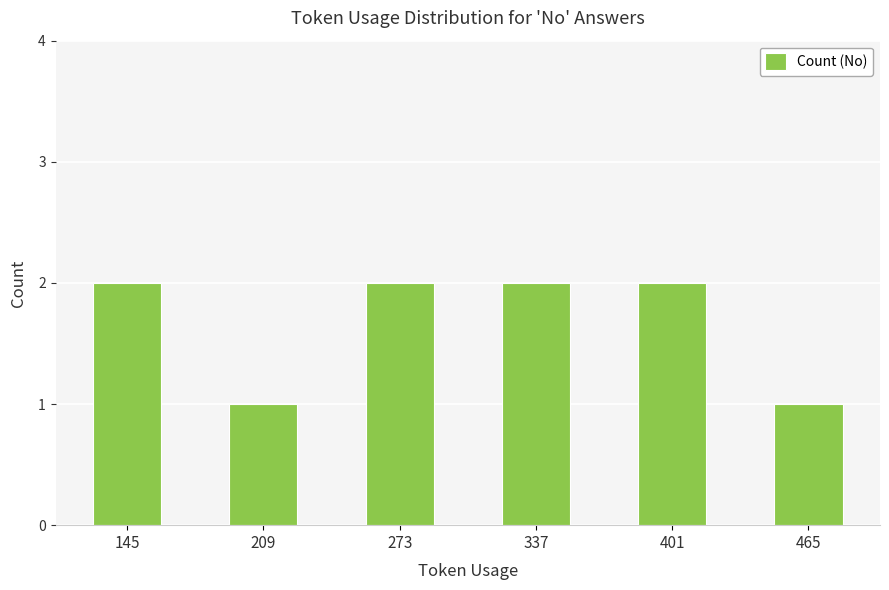

What is the smallest value displayed?

1